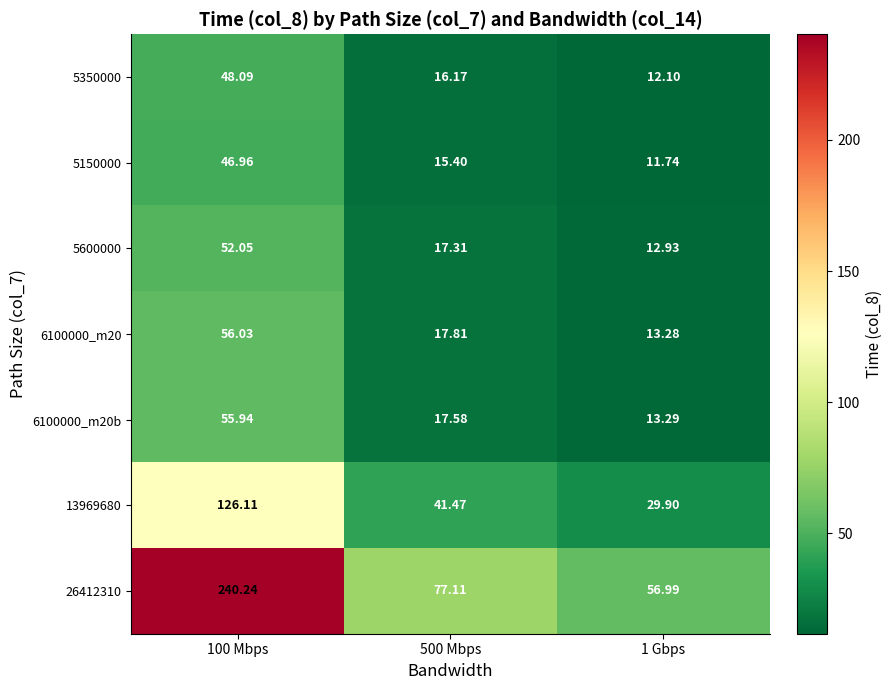

Rank the series at 500 Mbps from lowest to highest value.

5150000, 5350000, 5600000, 6100000_m20b, 6100000_m20, 13969680, 26412310